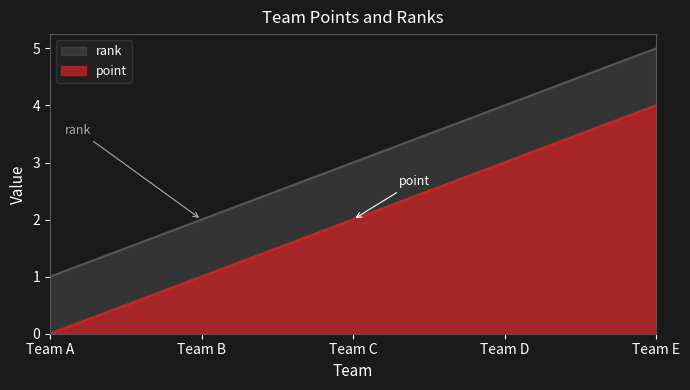

What is the difference between the maximum and minimum values in the point series?

4